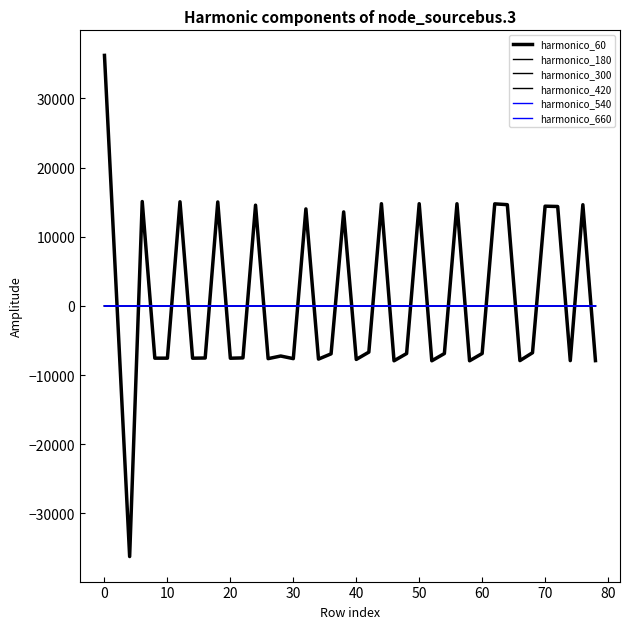

Which series has the largest range (max minus min)?

harmonico_60